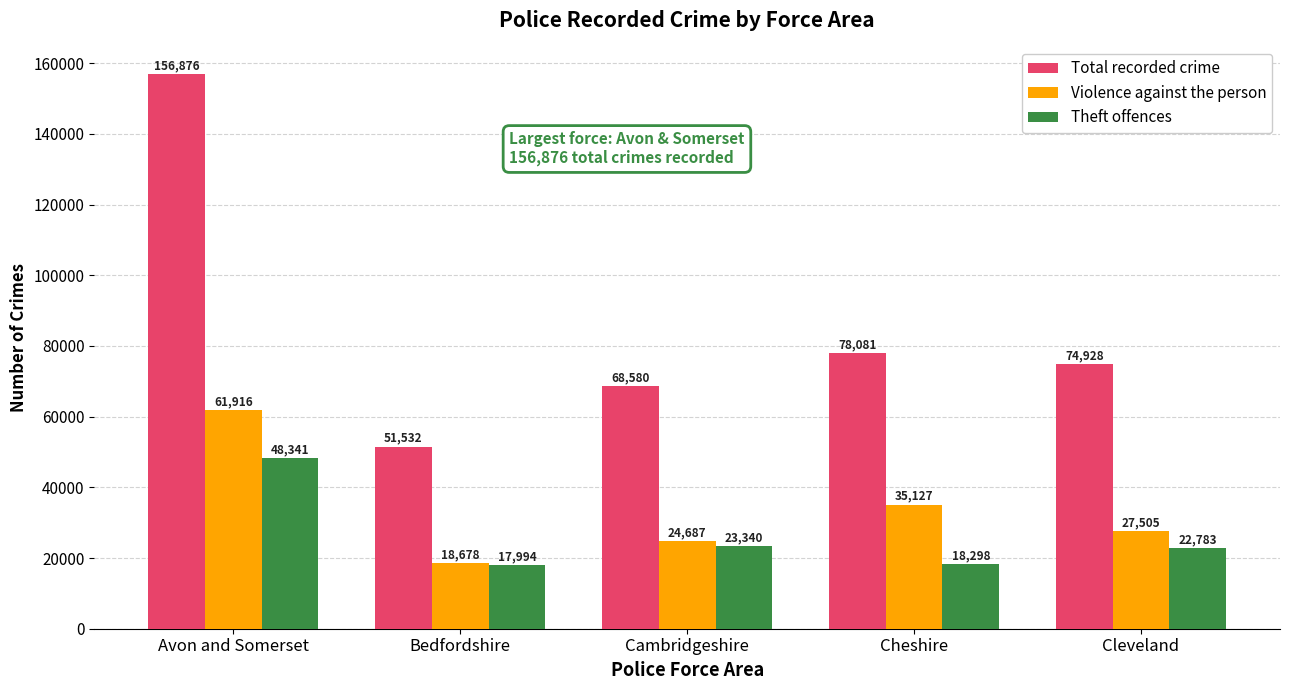

At which category is the sum across all series the highest?

Avon and Somerset